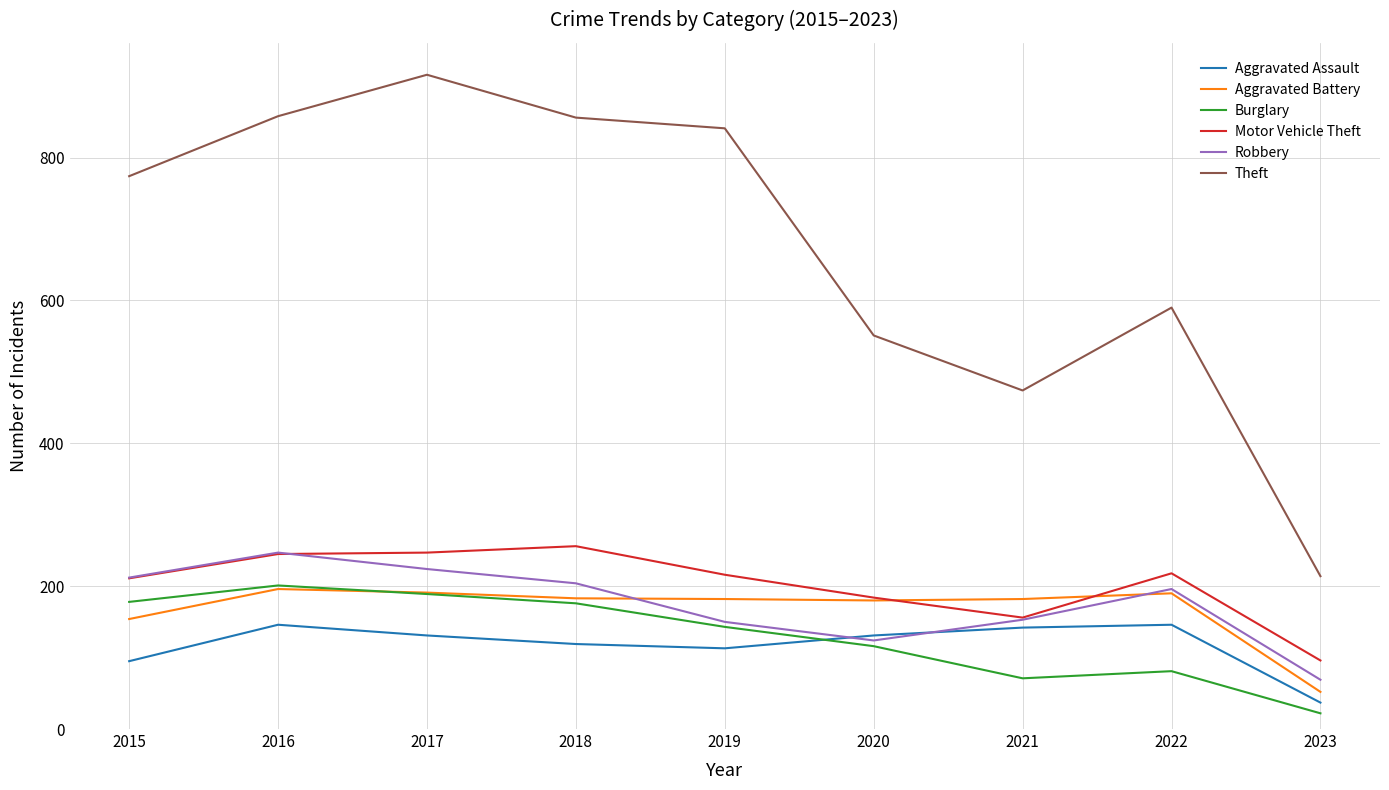

At how many categories does at least one series exceed 377?

8